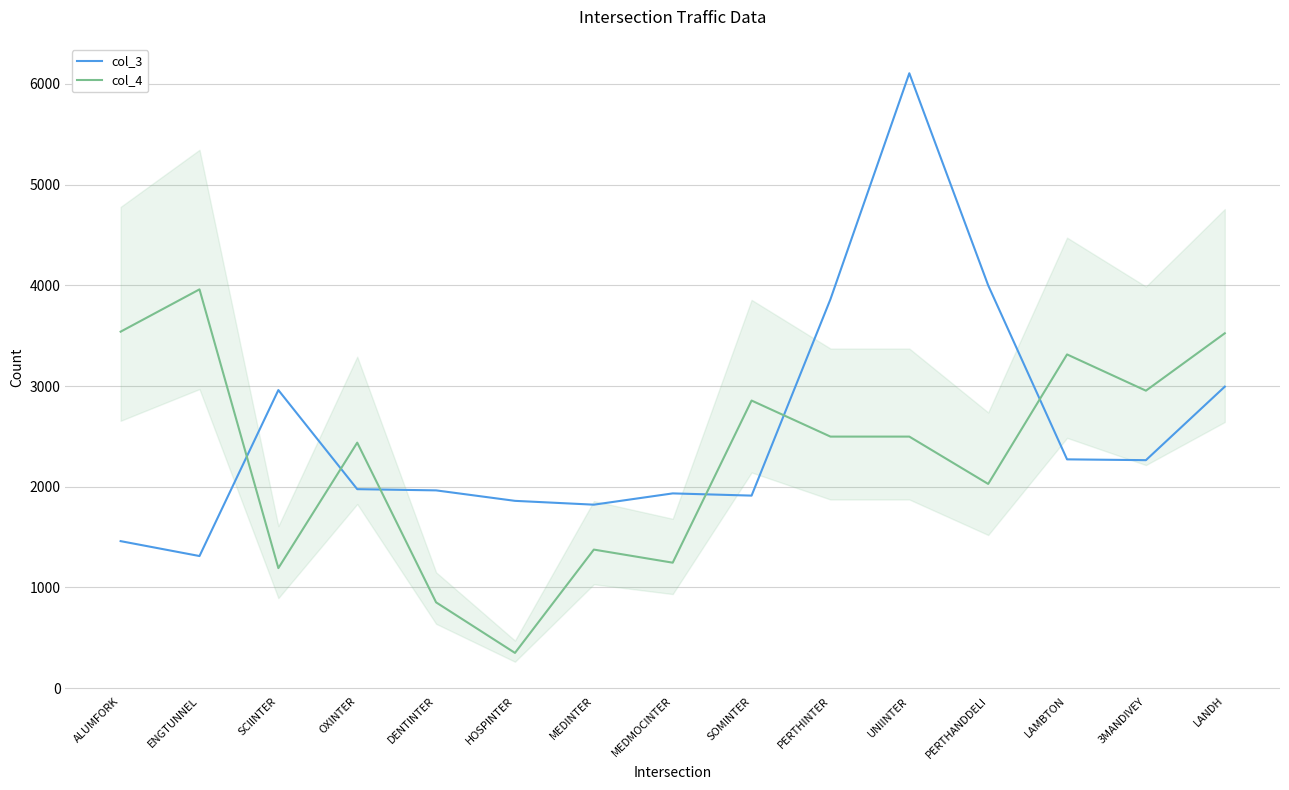

What is the spread (max minus min) of values at SCIINTER?

1768